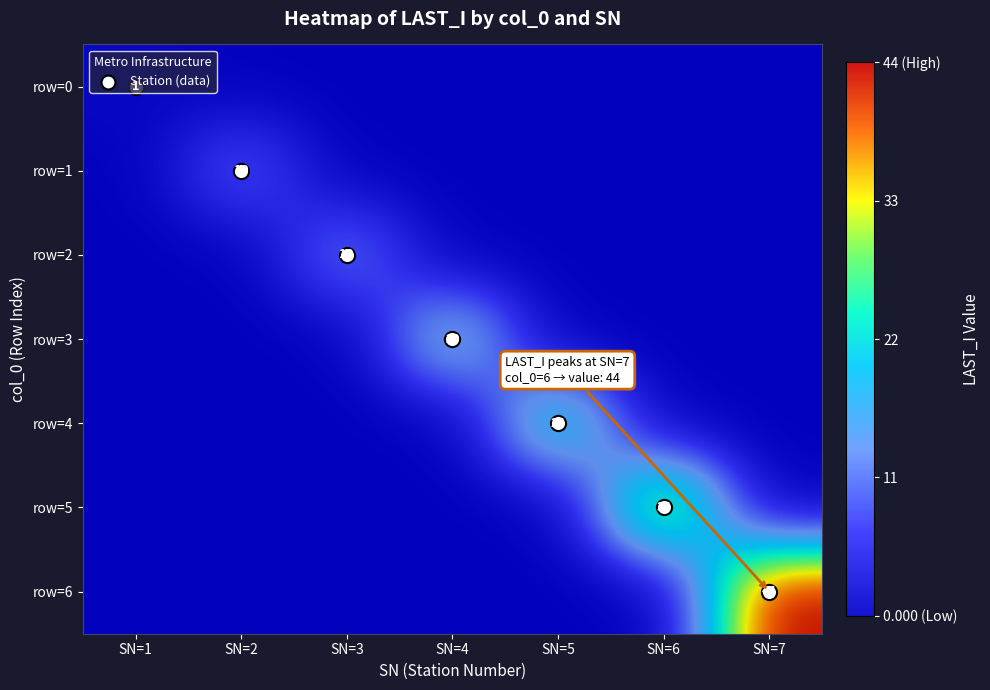

True or false: row=3 has a value of 0 at SN=5.

True